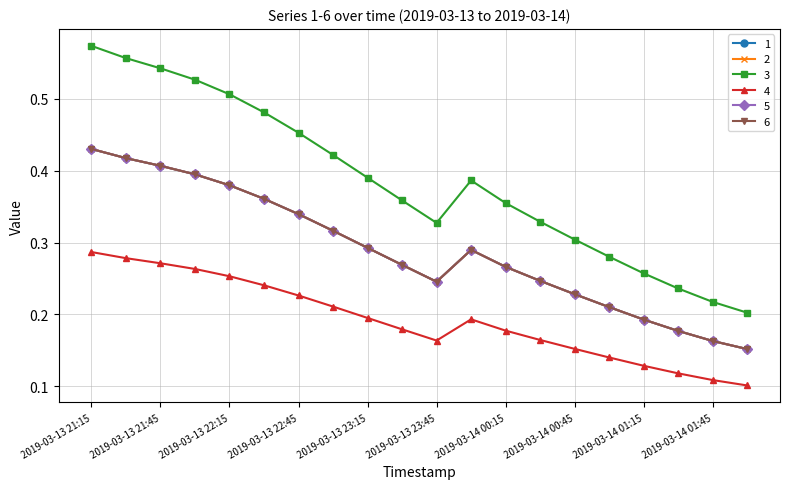

Does the chart have visible grid lines?

Yes